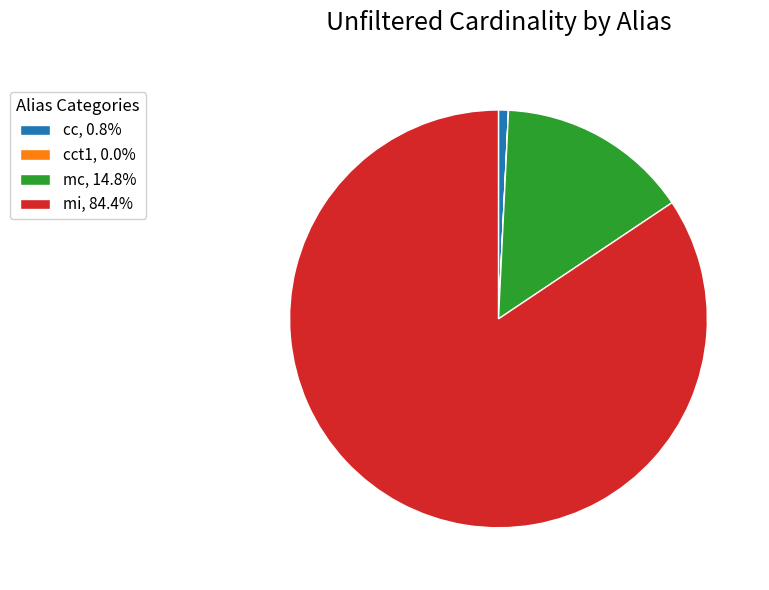

Approximately how many times larger is the value at mc, 14.8% compared to cc, 0.8%?

19.3